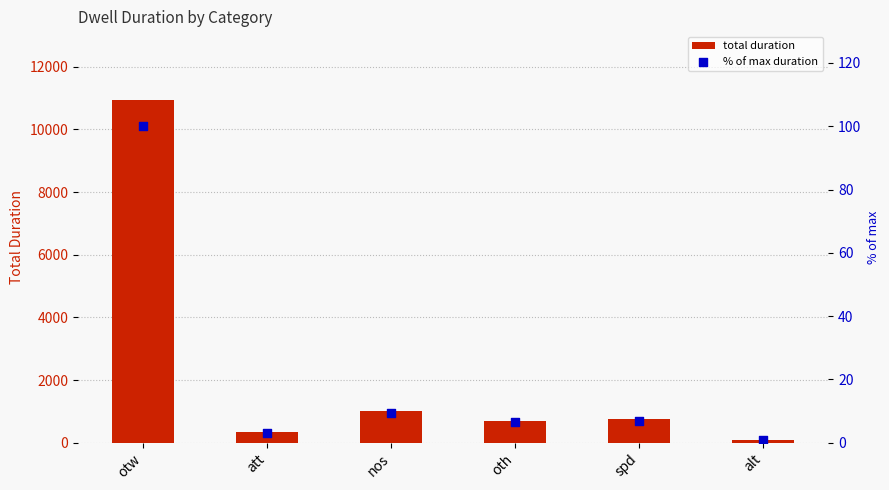

Which series has the largest total across all categories?

total duration